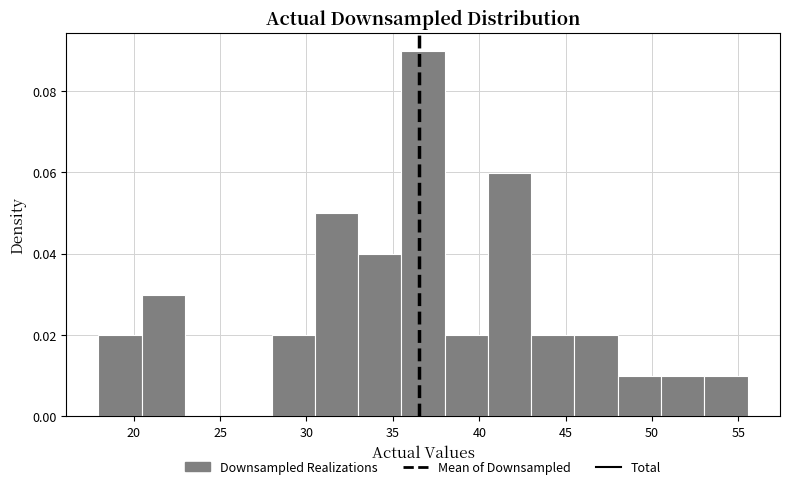

Over which range of the x-axis is the bar tallest?

35.5 to 38.0